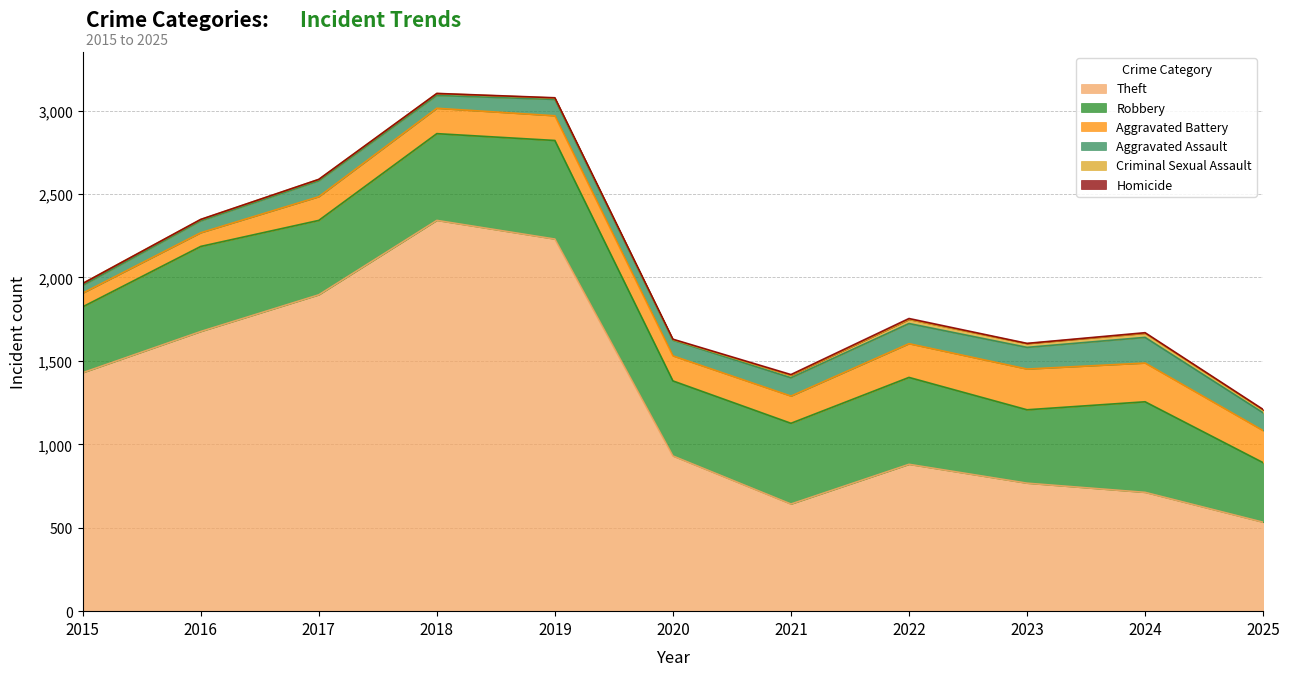

How many lines are shown in the chart?

6